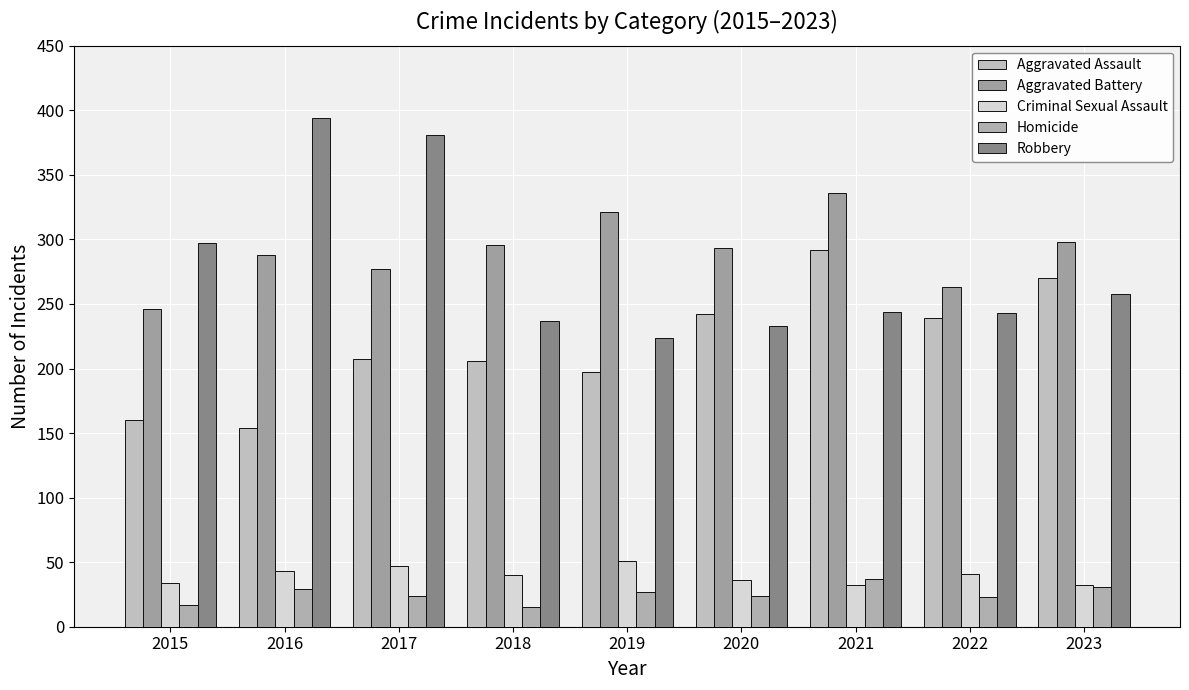

What is the sum of all Aggravated Assault values?

1967